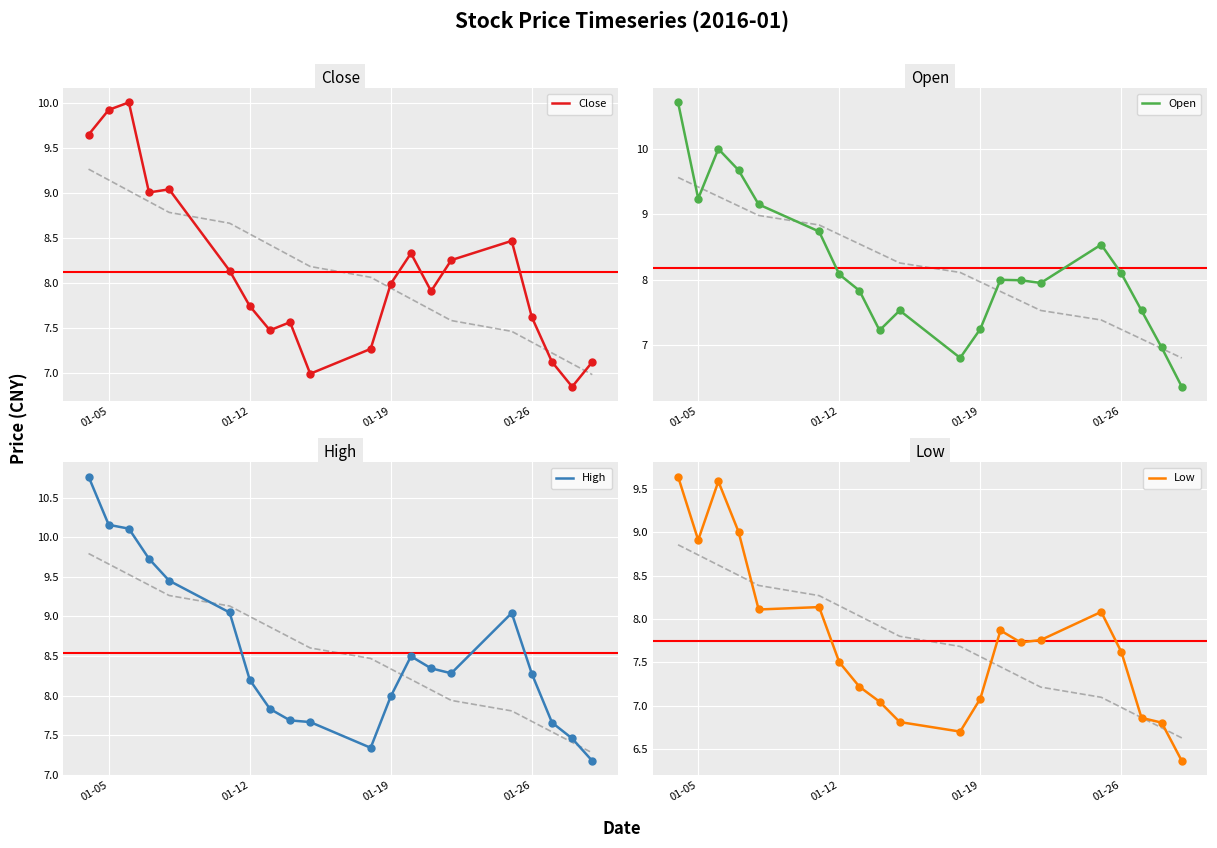

Is it true that Close equals 3.2 at 01-19?

False